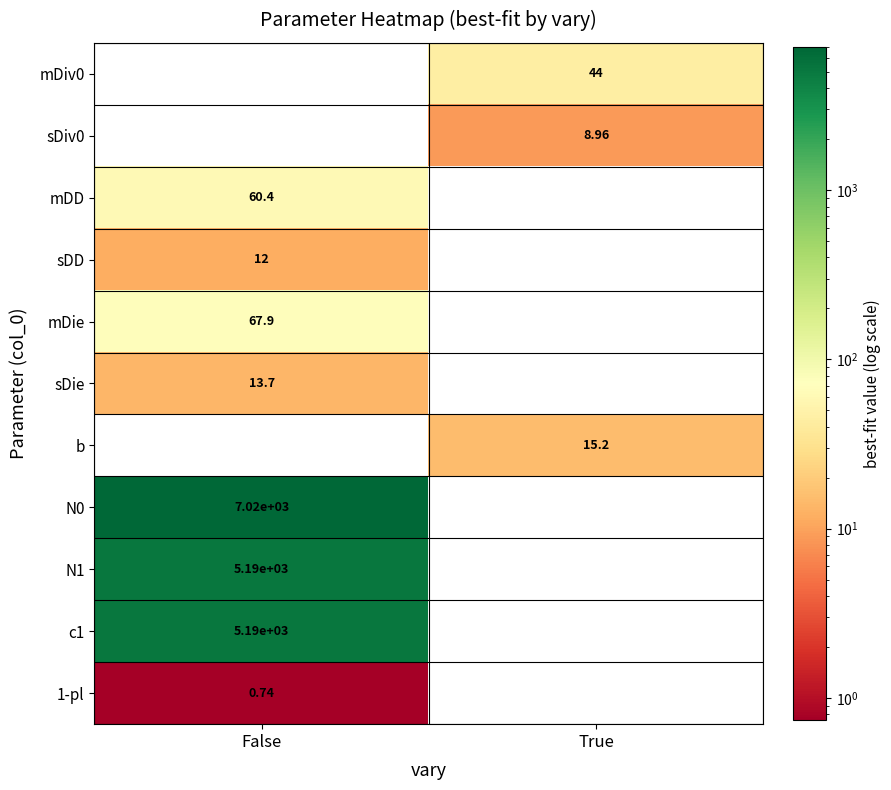

What is the greatest value displayed?

7016.4